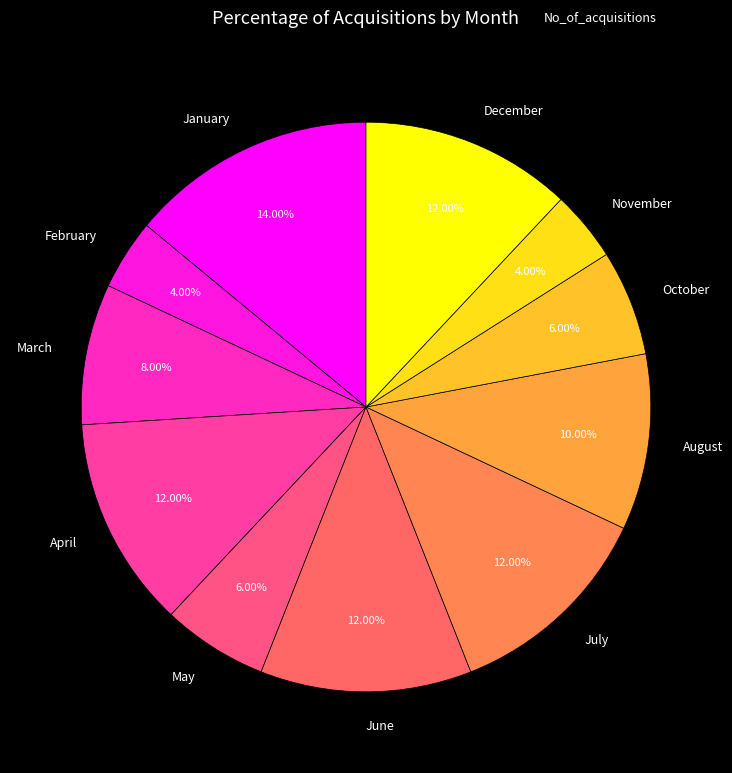

To the nearest percent, what portion does May represent?

6%